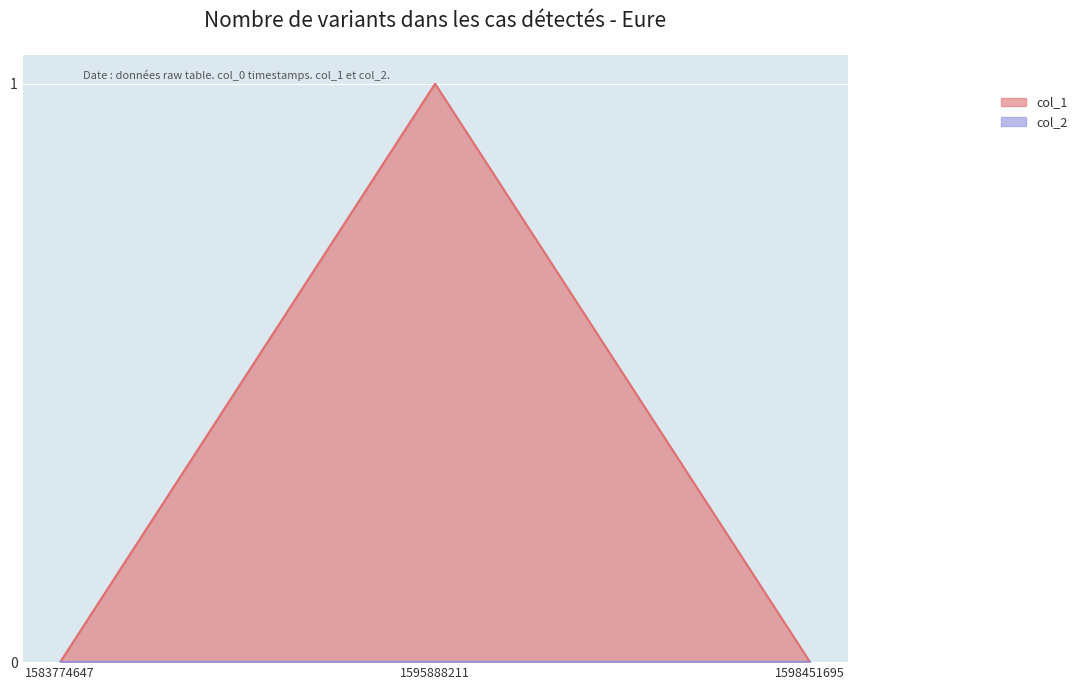

Between 1583774647 and 1595888211, which is larger?

1595888211